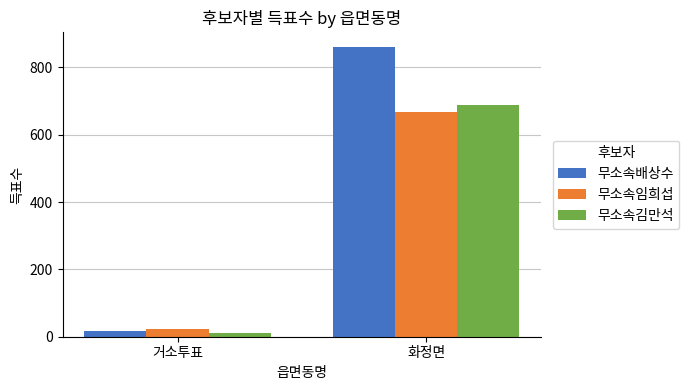

What position from the right is 거소투표?

2